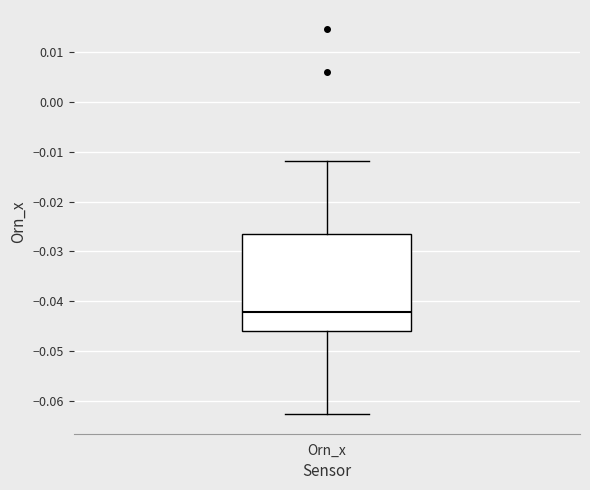

Transcribe this box plot: give where the median line is, the range the box spans, and where the two whiskers end, as read against the y-axis. The values are not printed on the chart, so give them approximately, as read against the axis.

median -0.042, box -0.046 to -0.026, whiskers -0.063 to -0.012